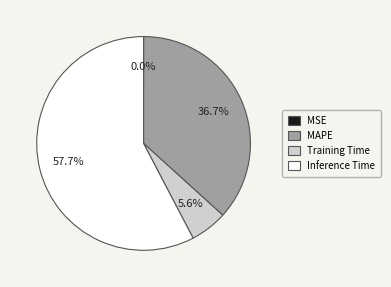

To the nearest percent, what is the average slice percentage?

25%